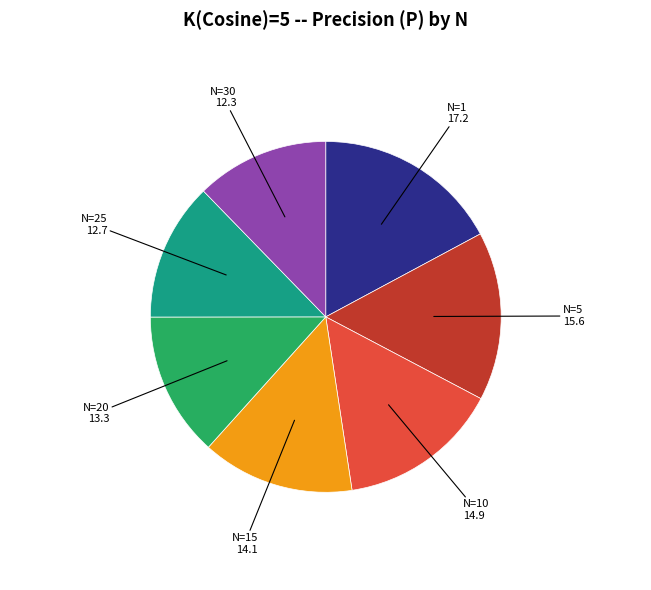

How many segments does this pie chart have?

7